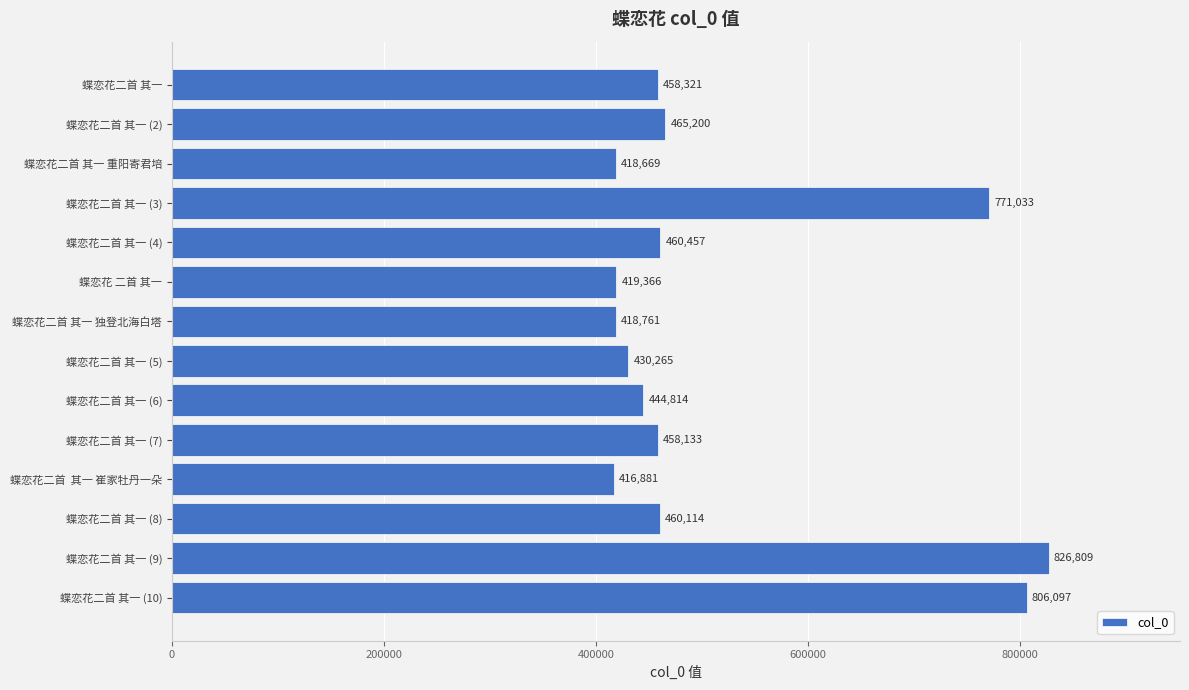

Count the number of categories in the chart.

14